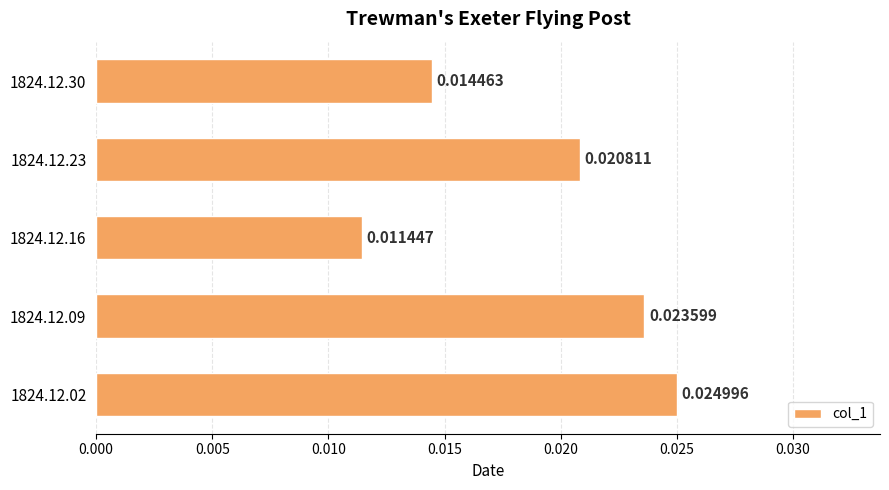

Between 1824.12.09 and 1824.12.23, which is larger?

1824.12.09